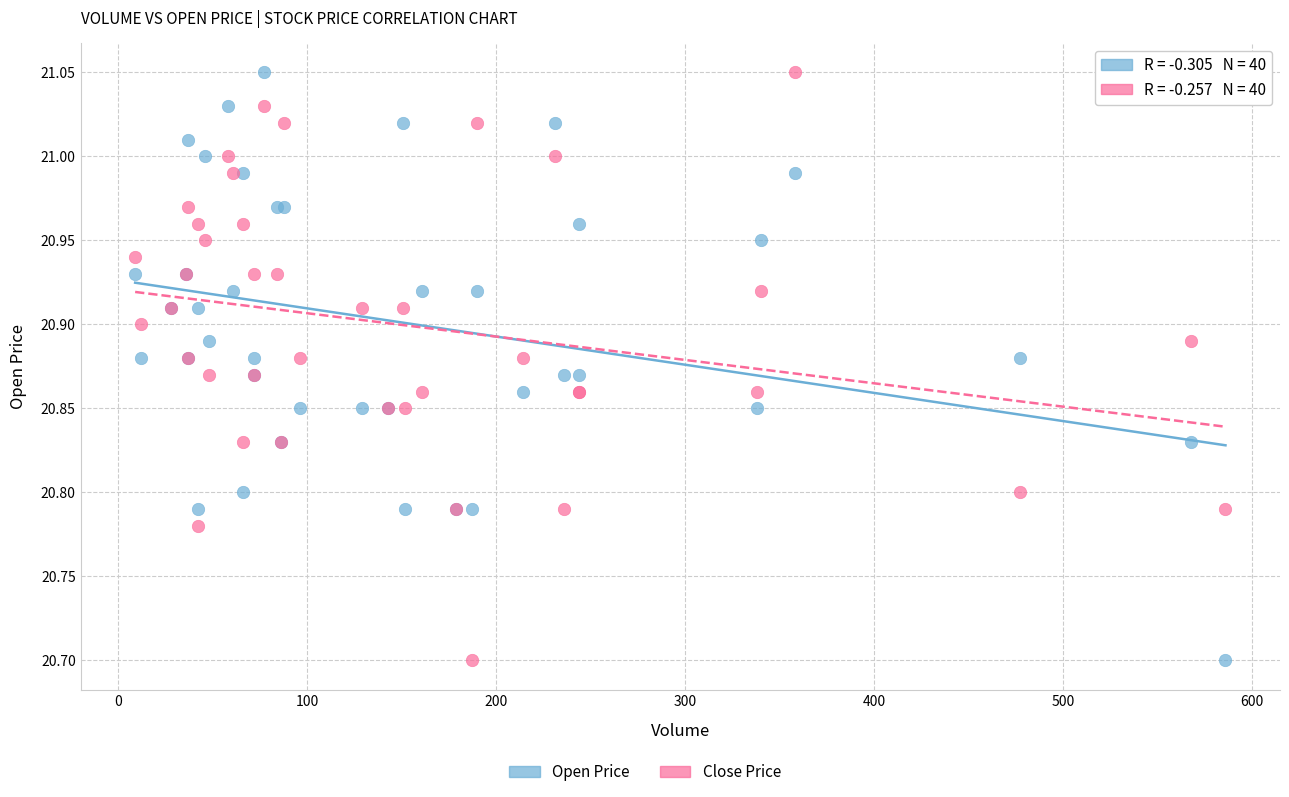

What is the X range (max minus min) for the scatter plot?

577.0